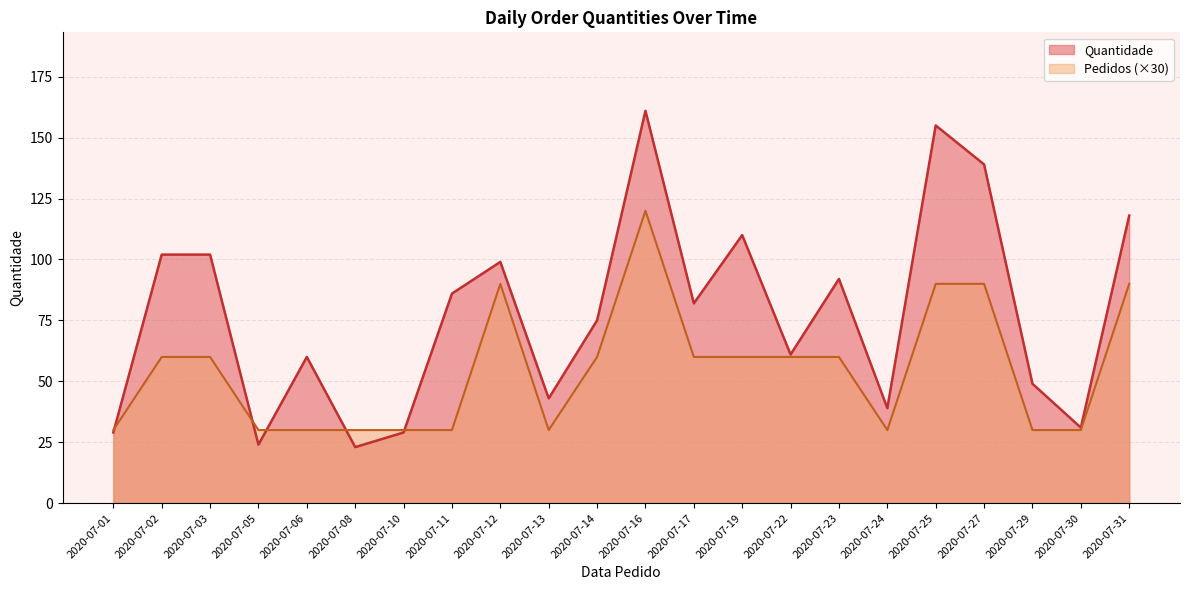

How many lines are shown in the chart?

2